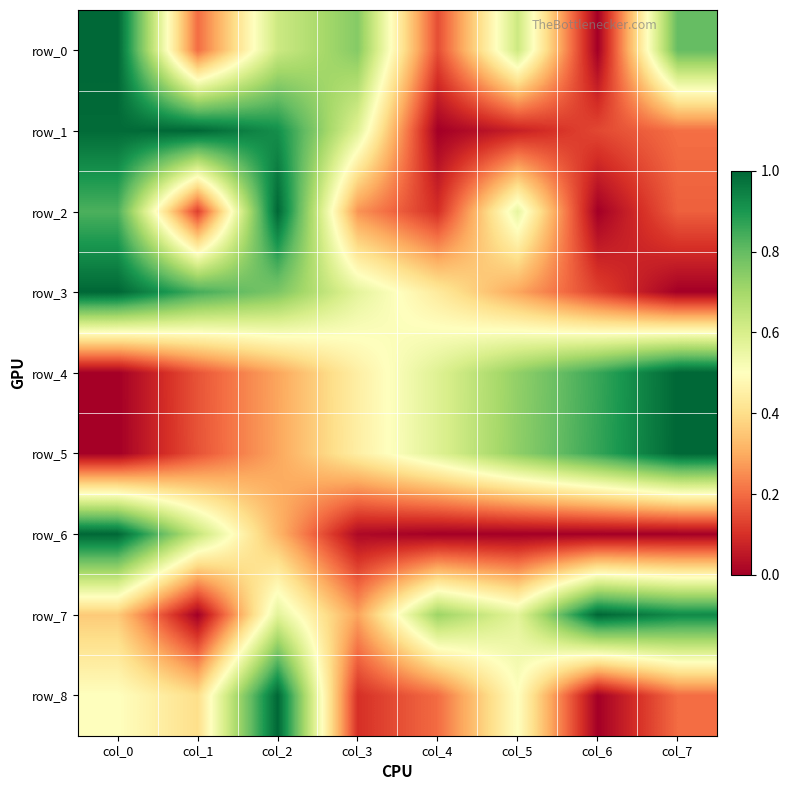

What is the average value of the row_5 series?

0.5